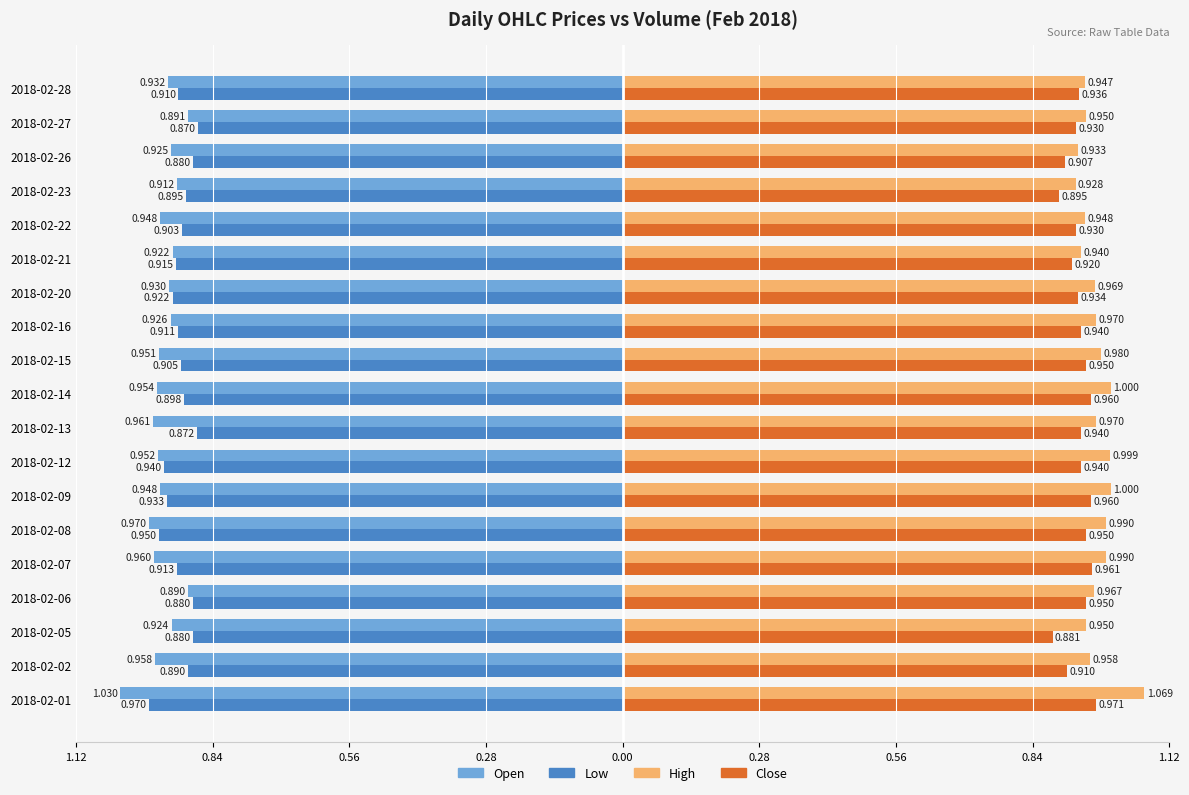

What are all the series names shown in the legend?

Open, Low, High, Close